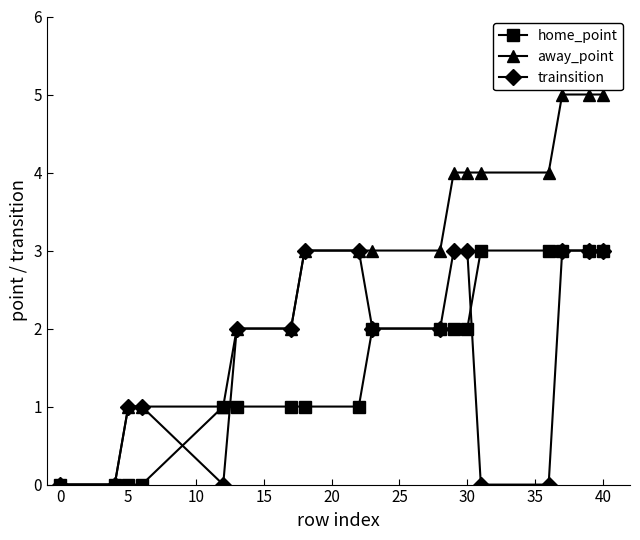

What is the maximum value for trainsition?

3